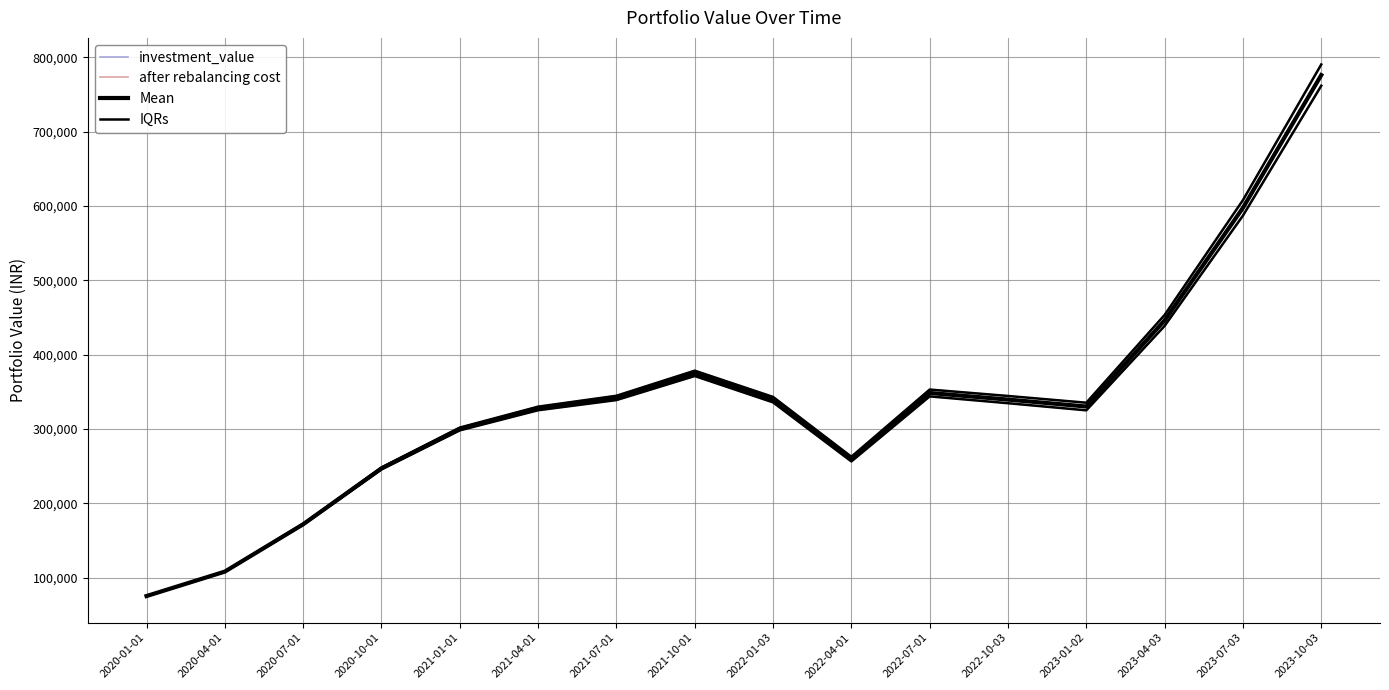

Rank the series by their maximum value, from lowest to highest.

after rebalancing cost, Mean, investment_value, IQRs